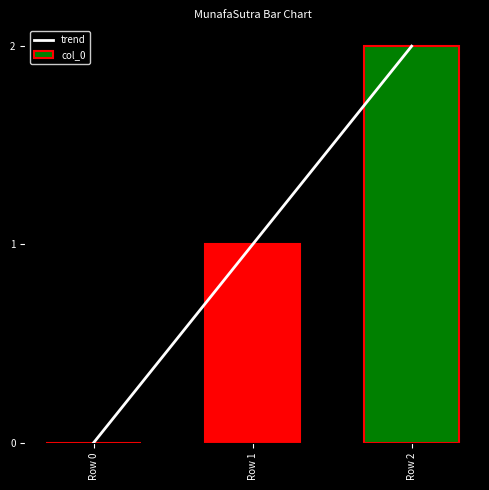

List the labels in order of col_0 value, smallest first.

Row 0, Row 1, Row 2